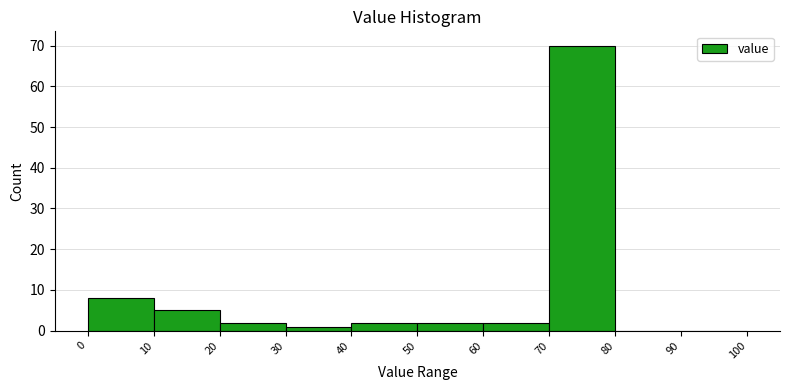

How tall is the bar that spans 60 to 70 on the x-axis? The values are not printed on the chart, so give them approximately, as read against the axis.

2